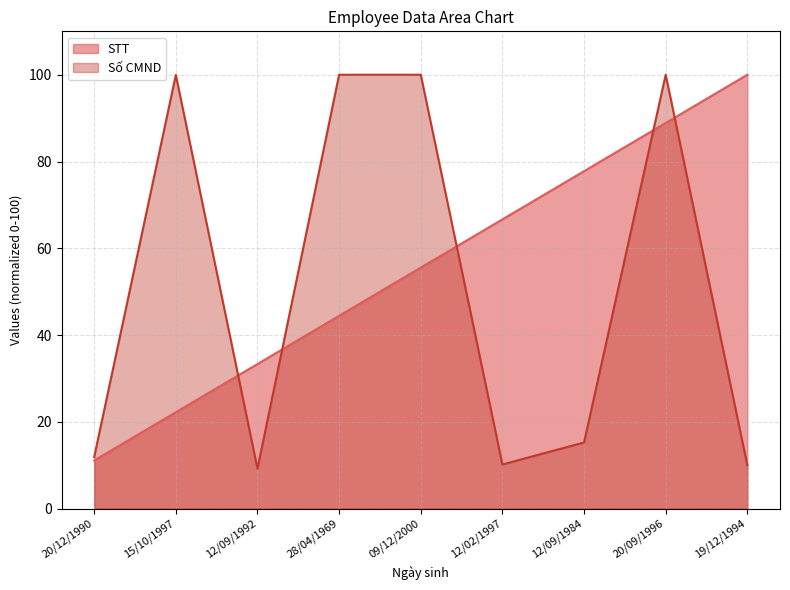

How many lines are shown in the chart?

2